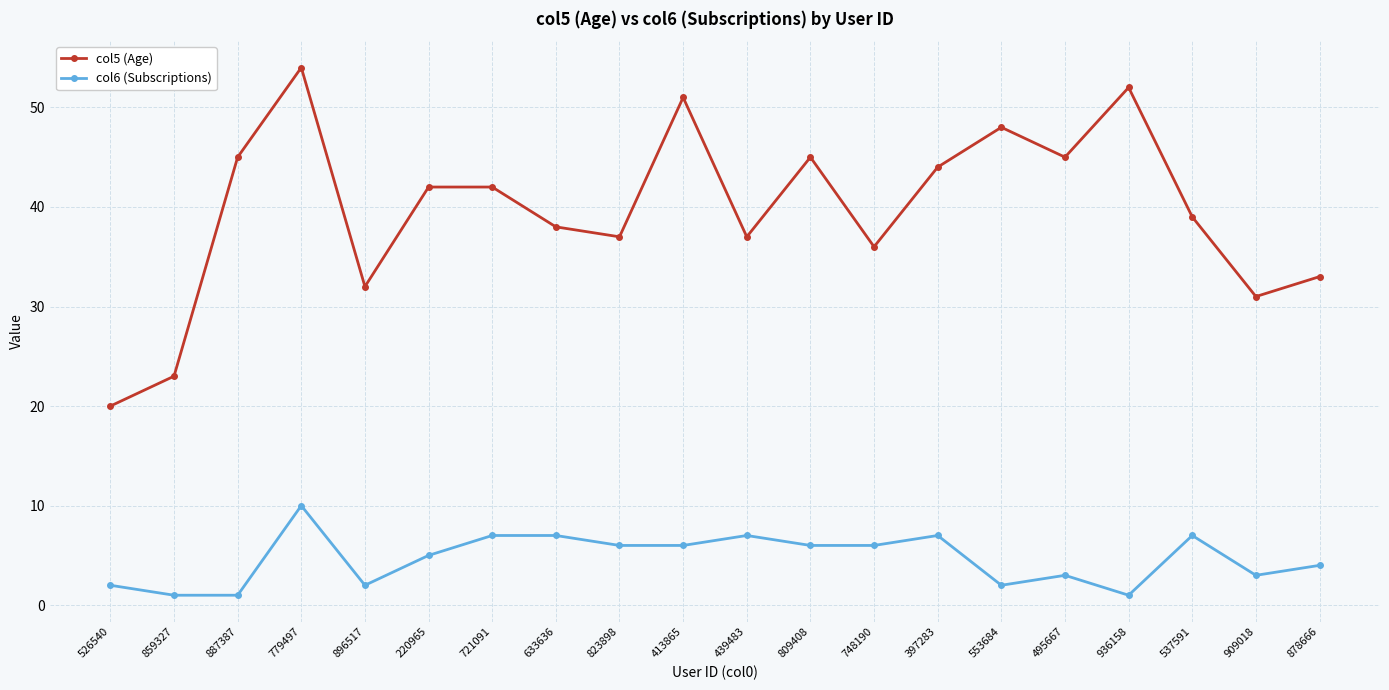

True or false: col5 (Age) and col6 (Subscriptions) cross at least once.

False